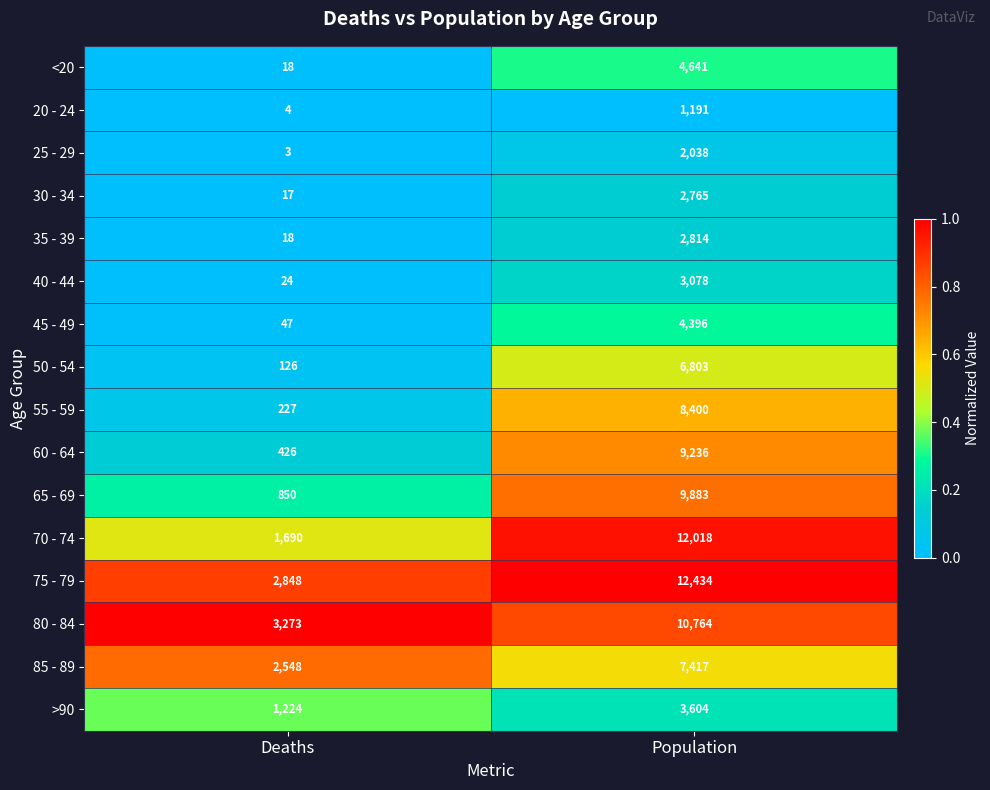

Is it true that >90 equals 1224 at Deaths?

True